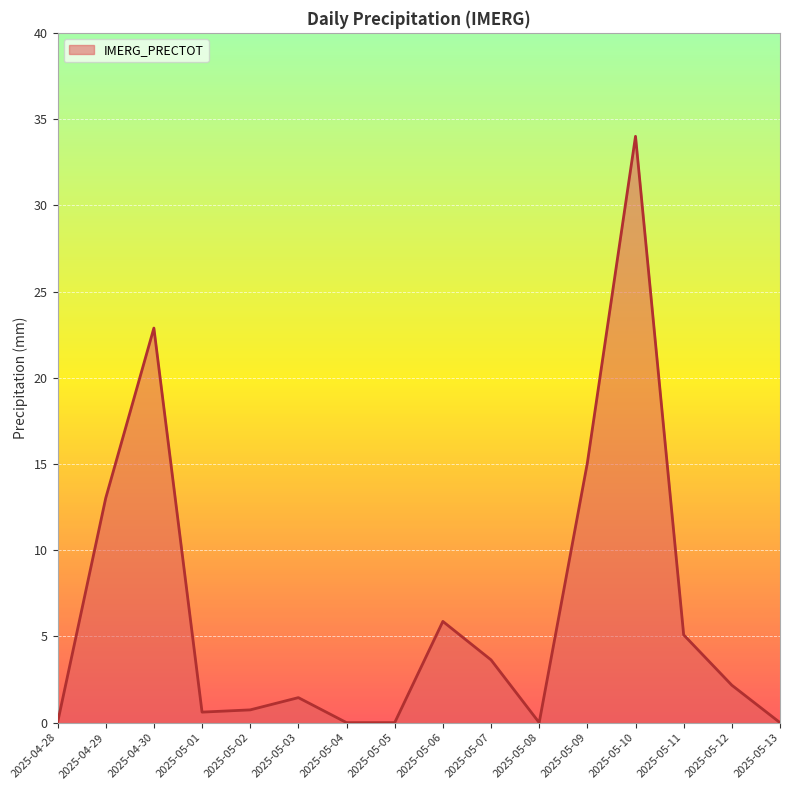

Where is the data nearest to the value 17?

2025-05-09